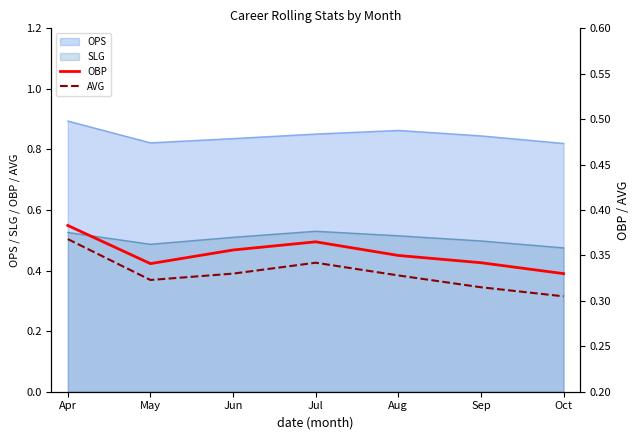

Is it true that OPS equals 0.6 at May?

False